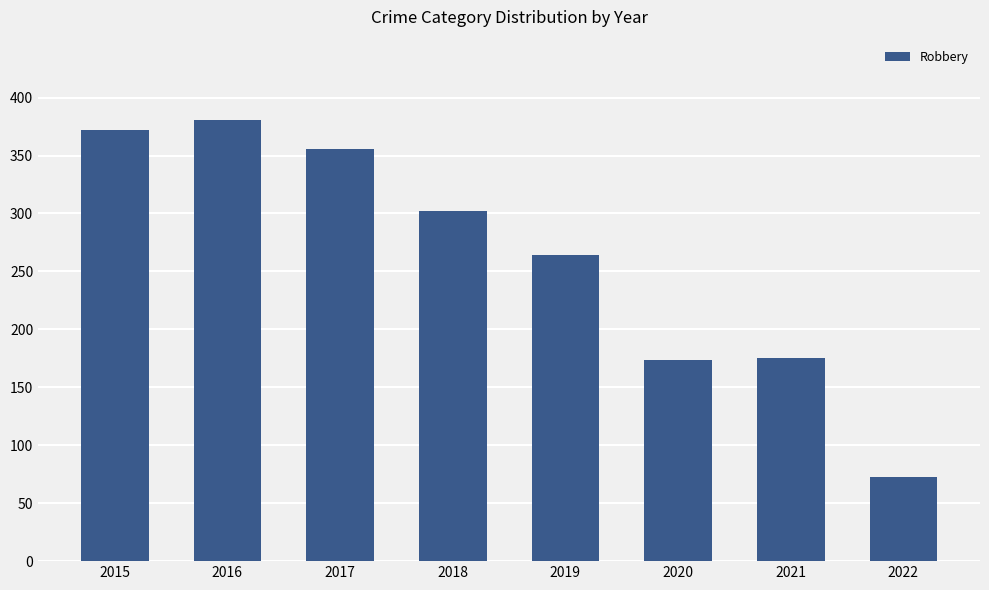

How many categories are shown in the chart?

8